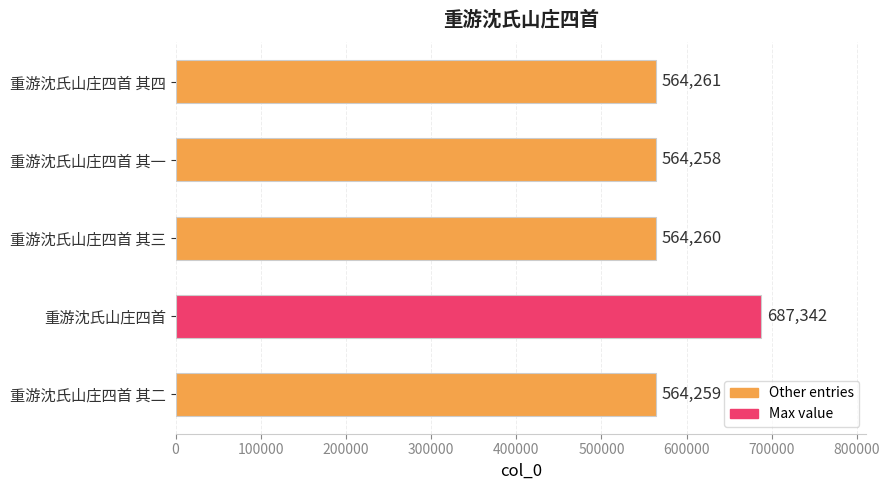

Which has a higher value, 重游沈氏山庄四首 其二 or 重游沈氏山庄四首 其四?

重游沈氏山庄四首 其四